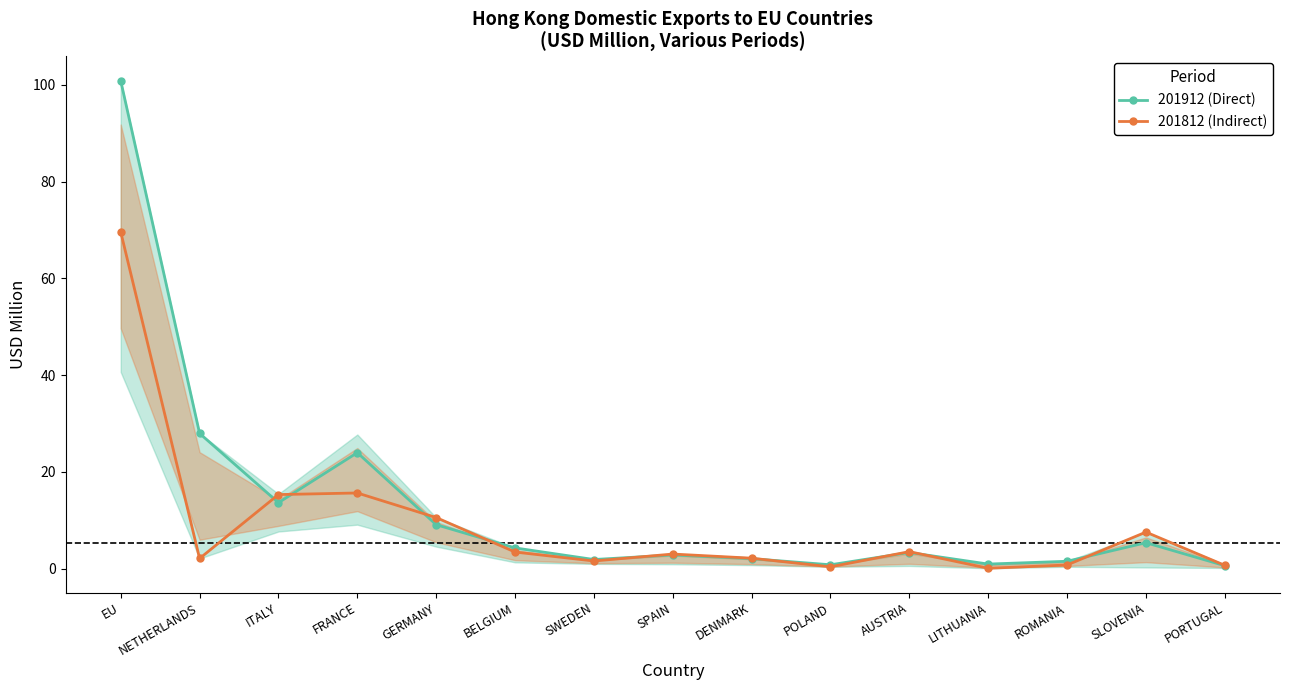

Rank the categories by 201812 (Indirect) value from highest to lowest.

EU, FRANCE, ITALY, GERMANY, SLOVENIA, AUSTRIA, BELGIUM, SPAIN, DENMARK, NETHERLANDS, SWEDEN, ROMANIA, PORTUGAL, POLAND, LITHUANIA